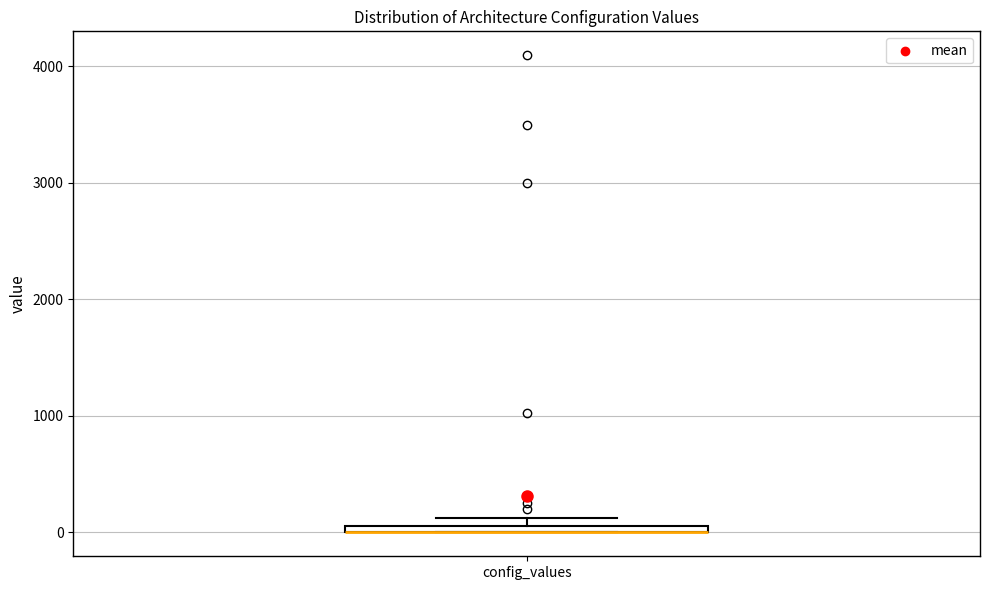

Where is the lower edge of the box for config_values on the y-axis? The values are not printed on the chart, so give them approximately, as read against the axis.

0